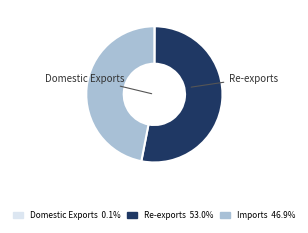

Is there a majority slice in this chart?

Yes